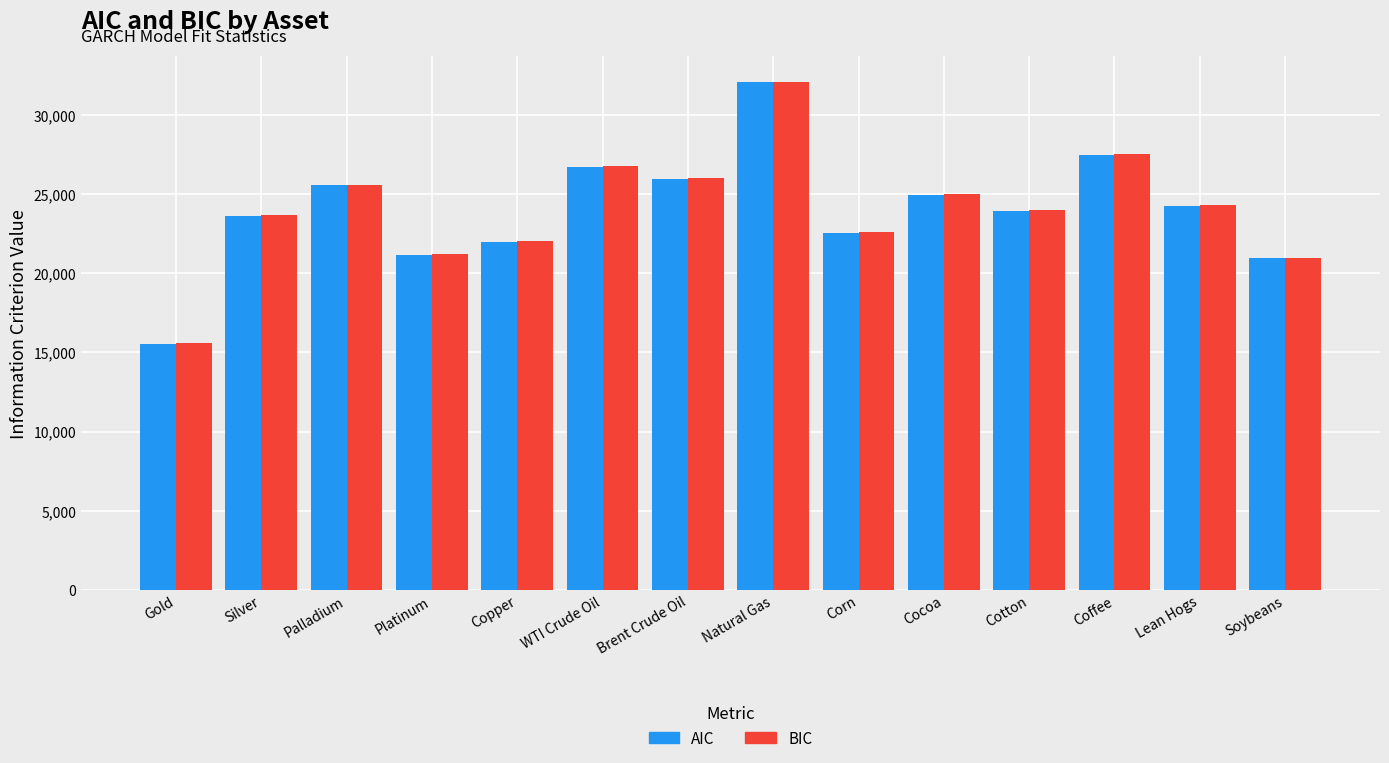

What is the greatest value displayed?

32114.1